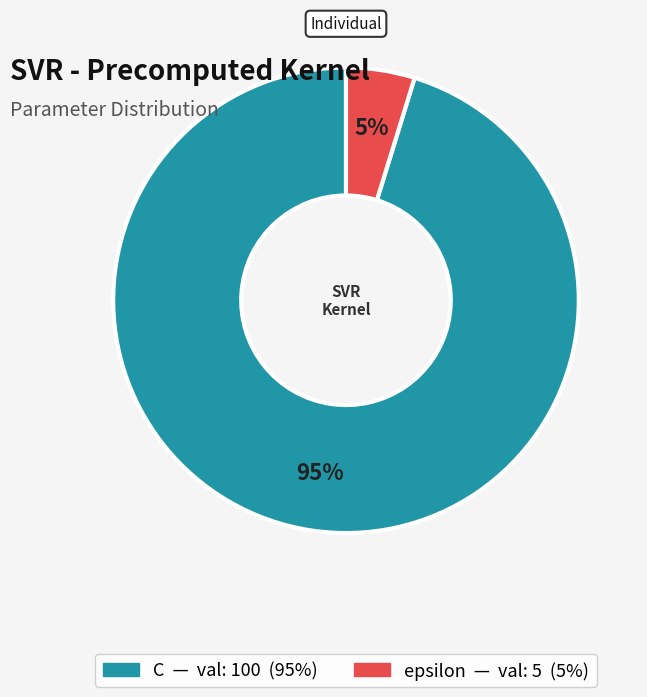

Which has a higher value, C or epsilon?

C